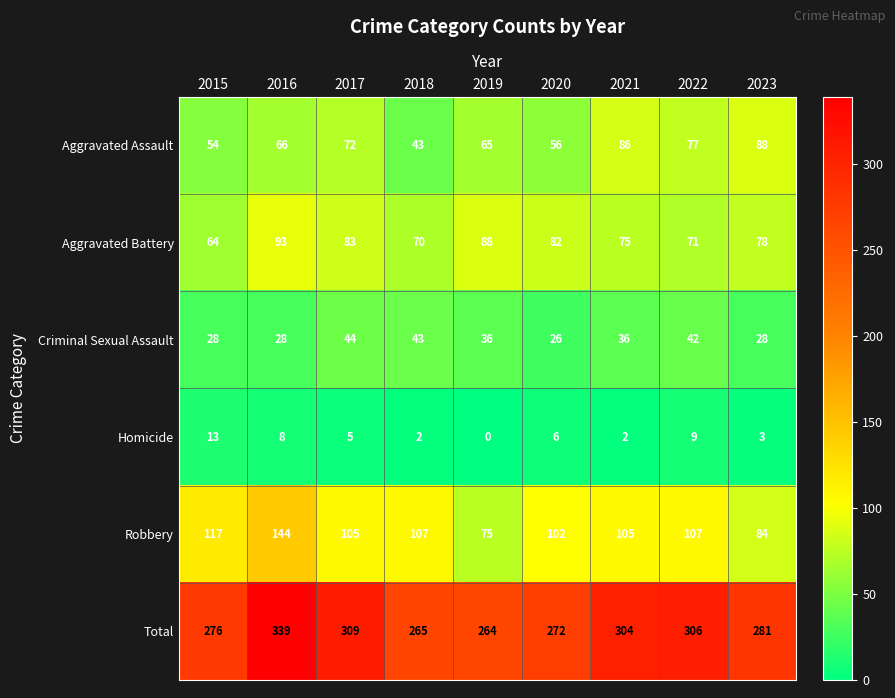

At how many categories does at least one series exceed 106?

9